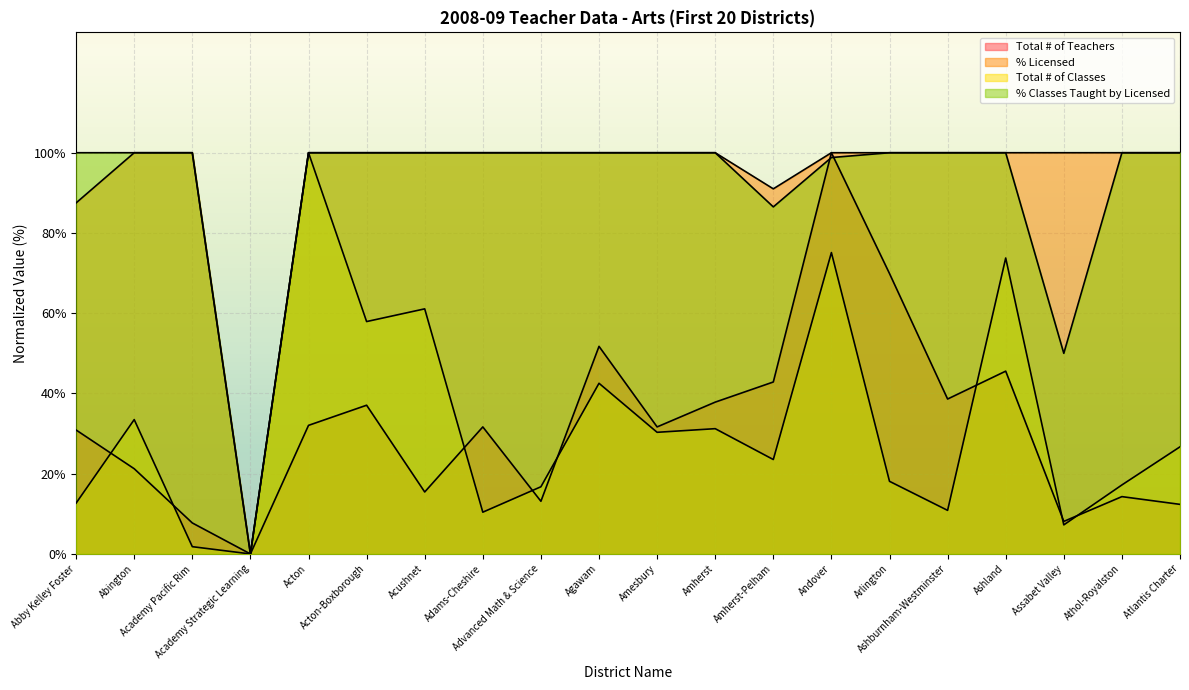

Reading right to left, extract all data points from this chart.

Total # of Teachers: 12.4	14.3	8.1	45.6	38.6	69.9	100.0	42.9	37.8	31.7	51.7	13.1	31.7	15.4	37.1	32.0	0.0	7.7	21.2	30.9
% Licensed: 100.0	100.0	100.0	100.0	100.0	100.0	100.0	91.0	100.0	100.0	100.0	100.0	100.0	100.0	100.0	100.0	0.0	100.0	100.0	87.5
Total # of Classes: 26.7	17.2	7.2	73.8	10.9	18.1	75.1	23.5	31.2	30.3	42.5	16.7	10.4	61.1	57.9	100.0	0.0	1.8	33.5	12.7
% Classes Taught by Licensed: 100.0	100.0	50.0	100.0	100.0	100.0	98.8	86.5	100.0	100.0	100.0	100.0	100.0	100.0	100.0	100.0	0.0	100.0	100.0	100.0